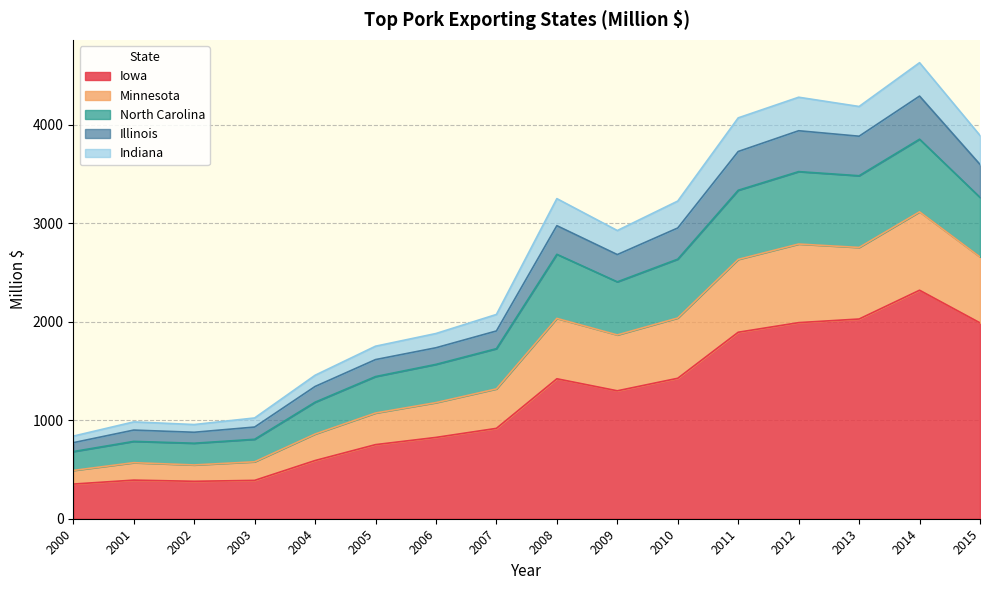

What is the highest value of the Iowa series?

2319.2